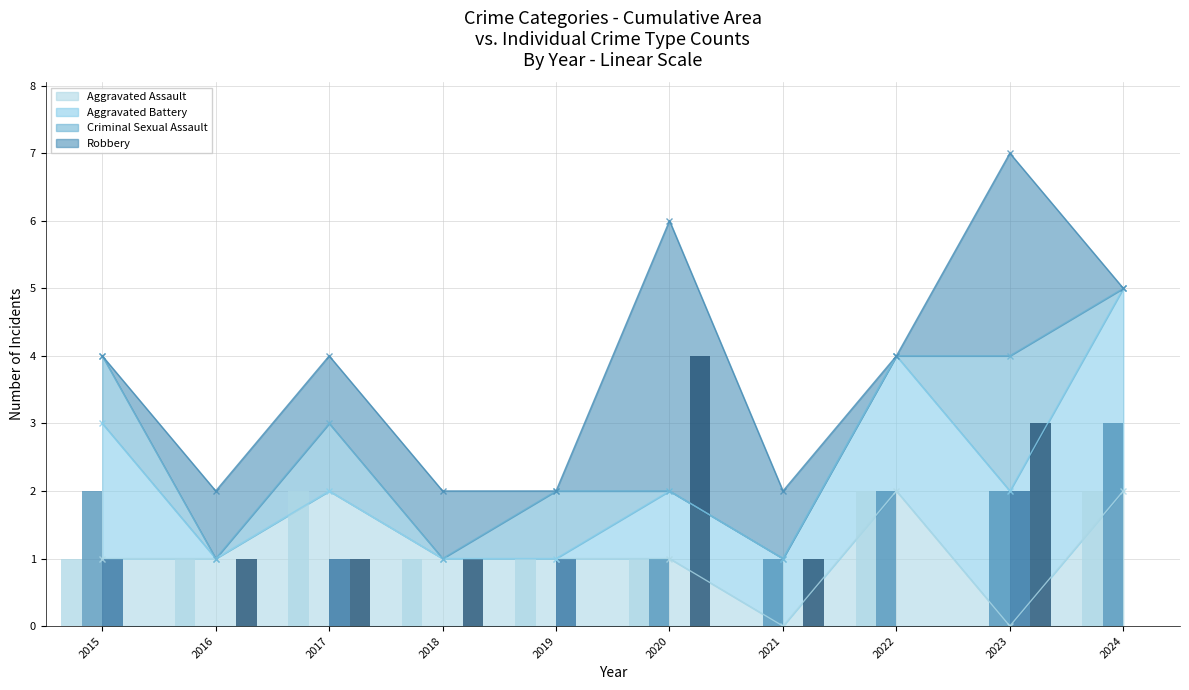

Does the chart contain any negative values?

No